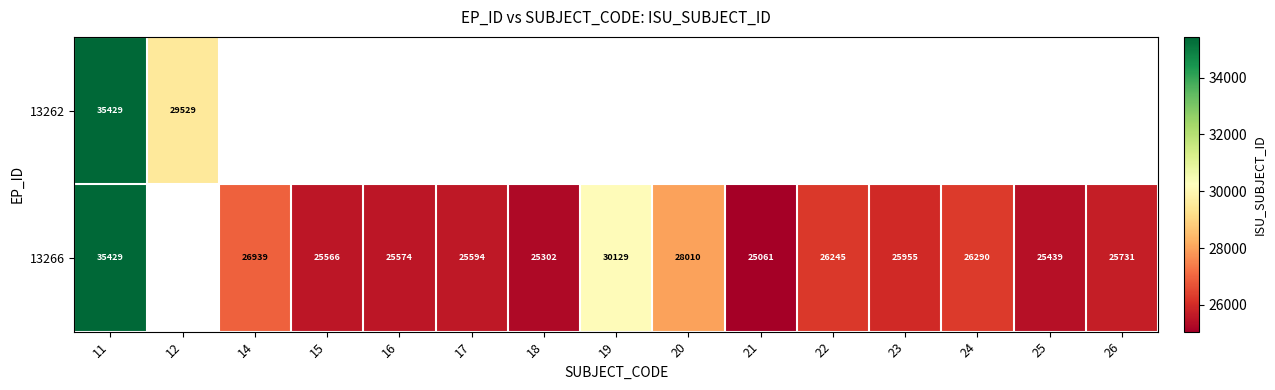

What is the difference between the 13266 values at 24 and 14?

649